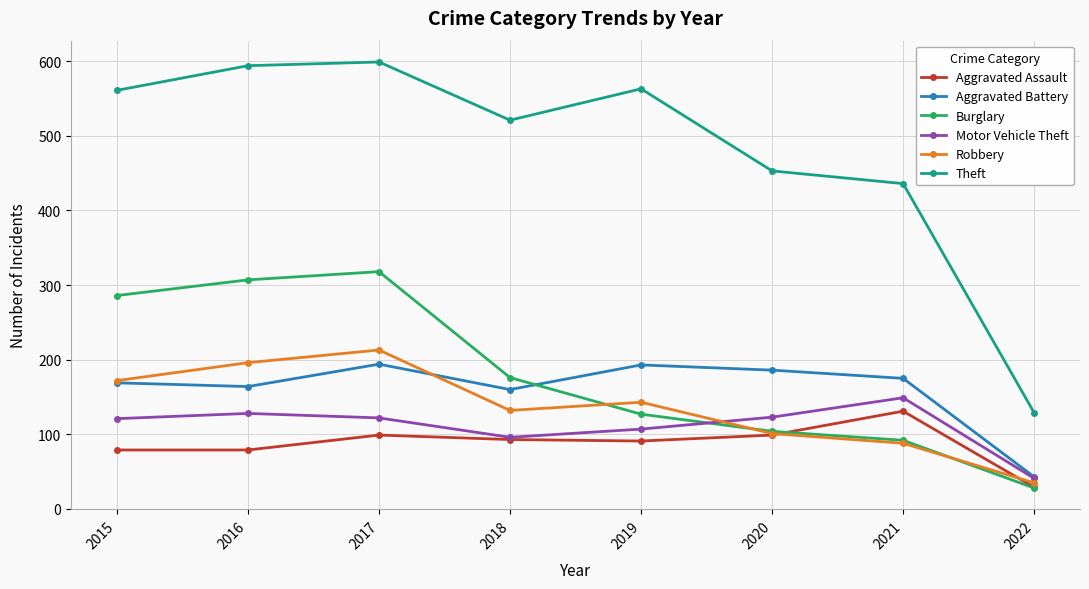

True or false: Theft has more than 0 points higher than both neighbors.

True